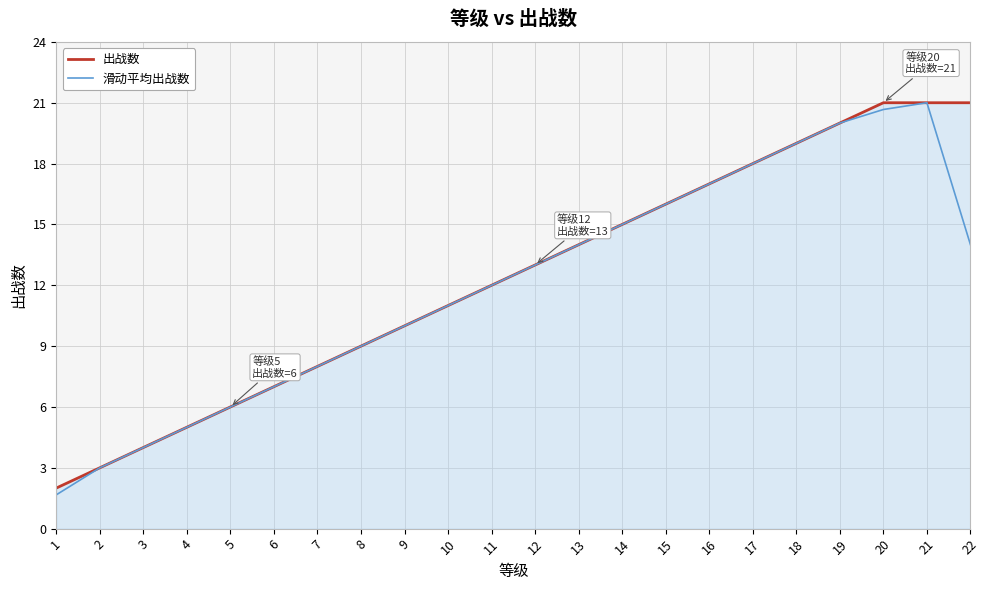

True or false: 滑动平均出战数 has a value of 22.8 at 14.

False